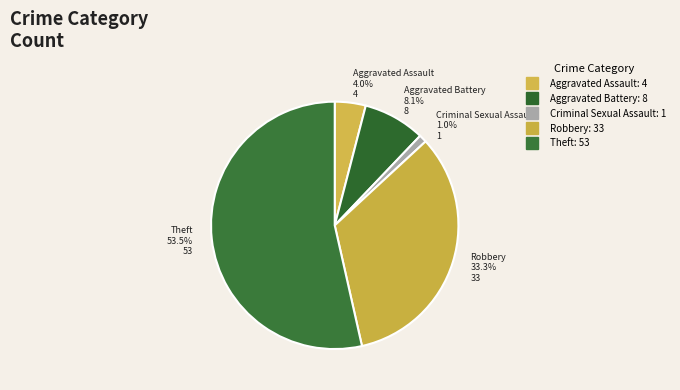

Count the number of slices in the pie.

5